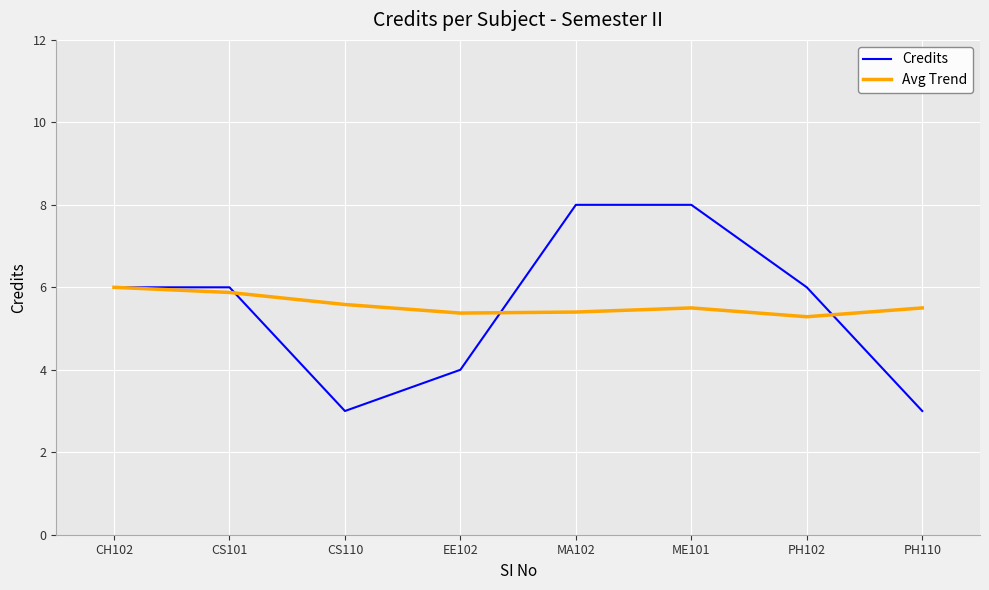

Rank the series by their maximum value, from highest to lowest.

Credits, Avg Trend